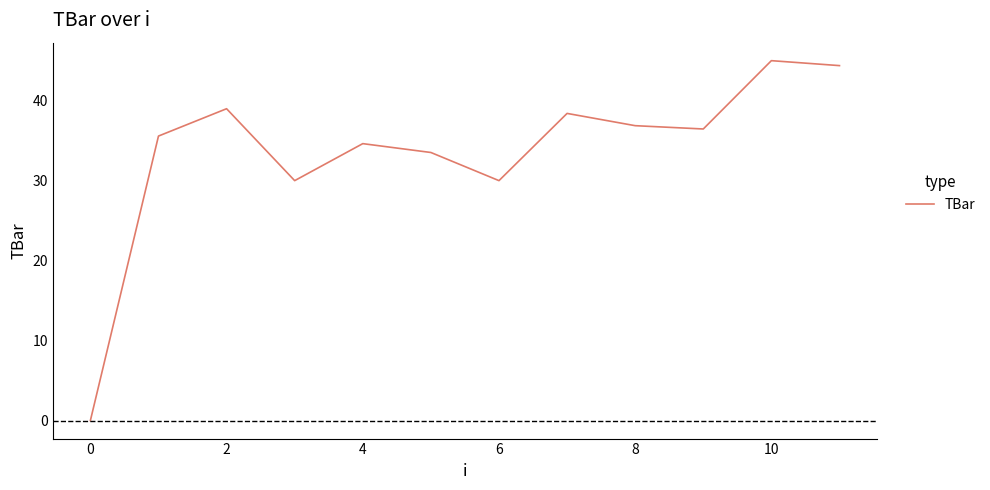

Does the chart display data point markers on the line(s)?

No